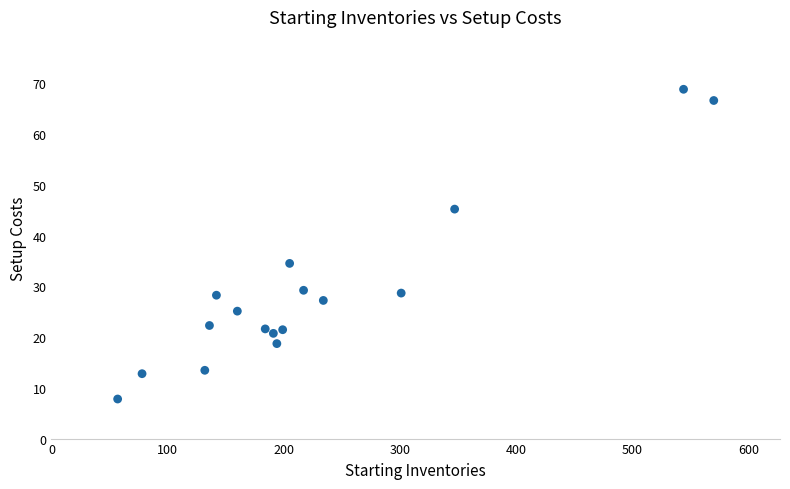

What Y value in the scatter plot is closest to 38?

34.5